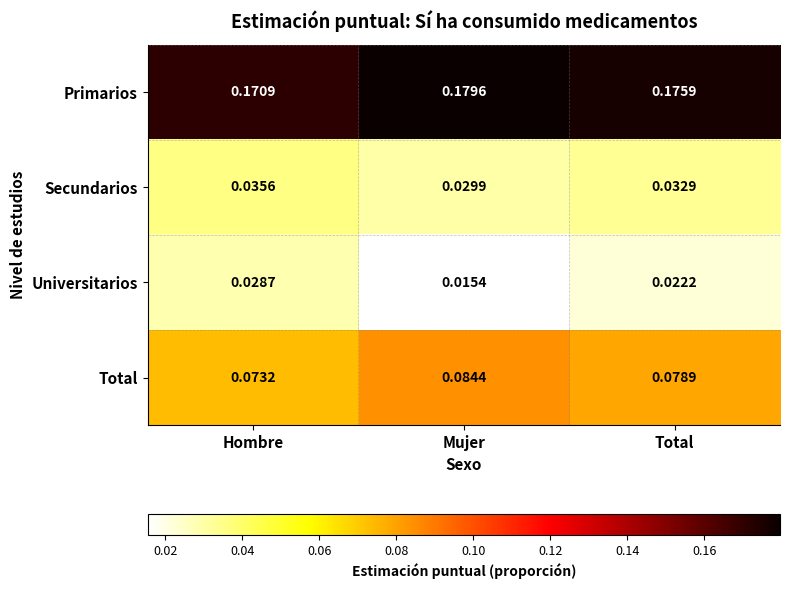

List the series in order of their peak value, lowest first.

Universitarios, Secundarios, Total, Primarios